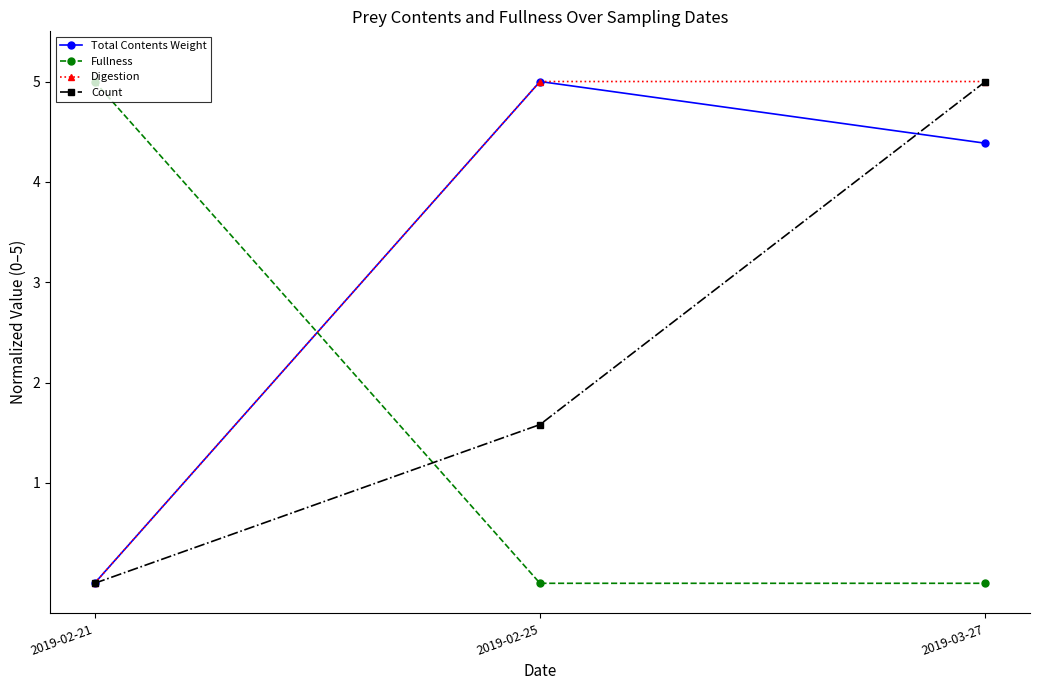

What position from the right is 2019-02-25?

2